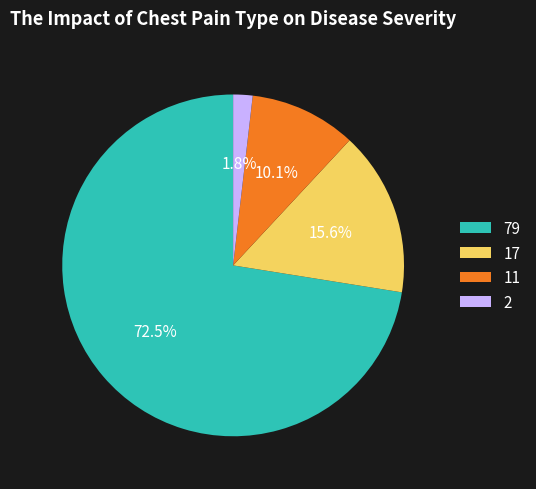

What percentage is NOT represented by 17?

84.4%